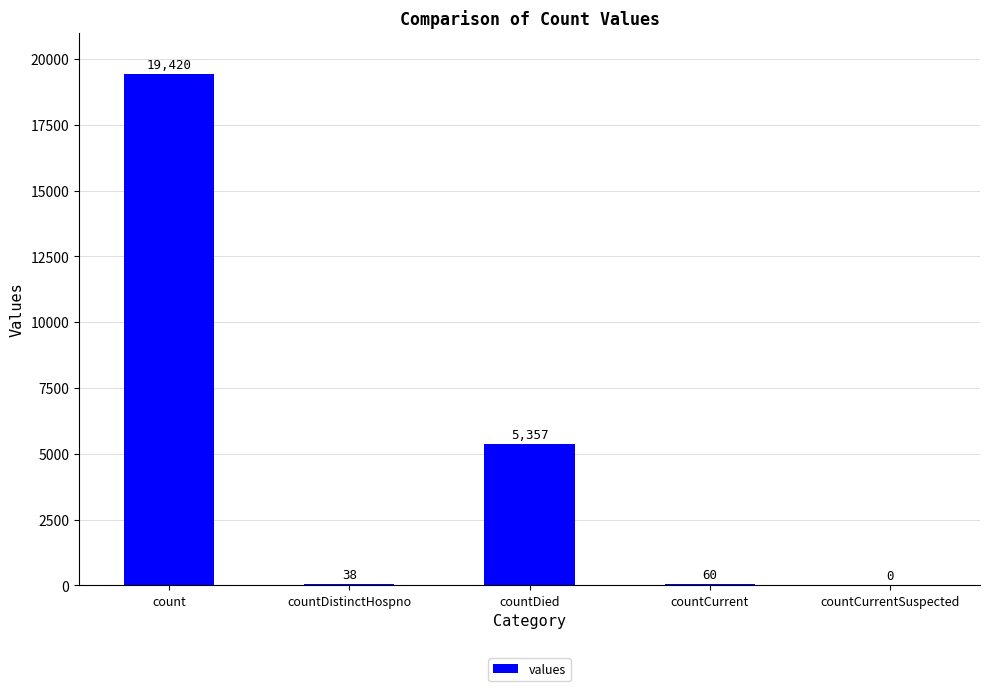

Reading left to right, transcribe all the data shown in this chart.

count=19420	countDistinctHospno=38	countDied=5357	countCurrent=60	countCurrentSuspected=0